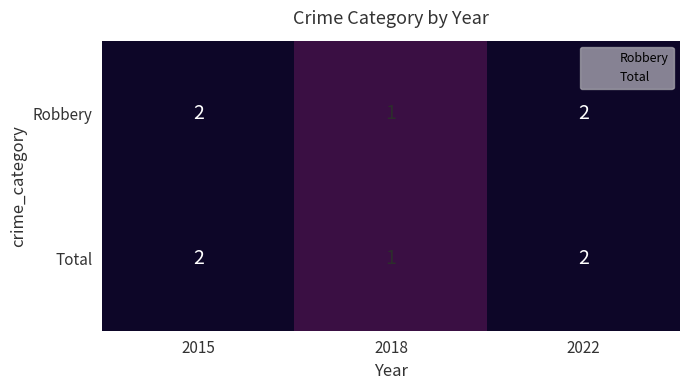

Is it true that Robbery equals 1 at 2018?

True